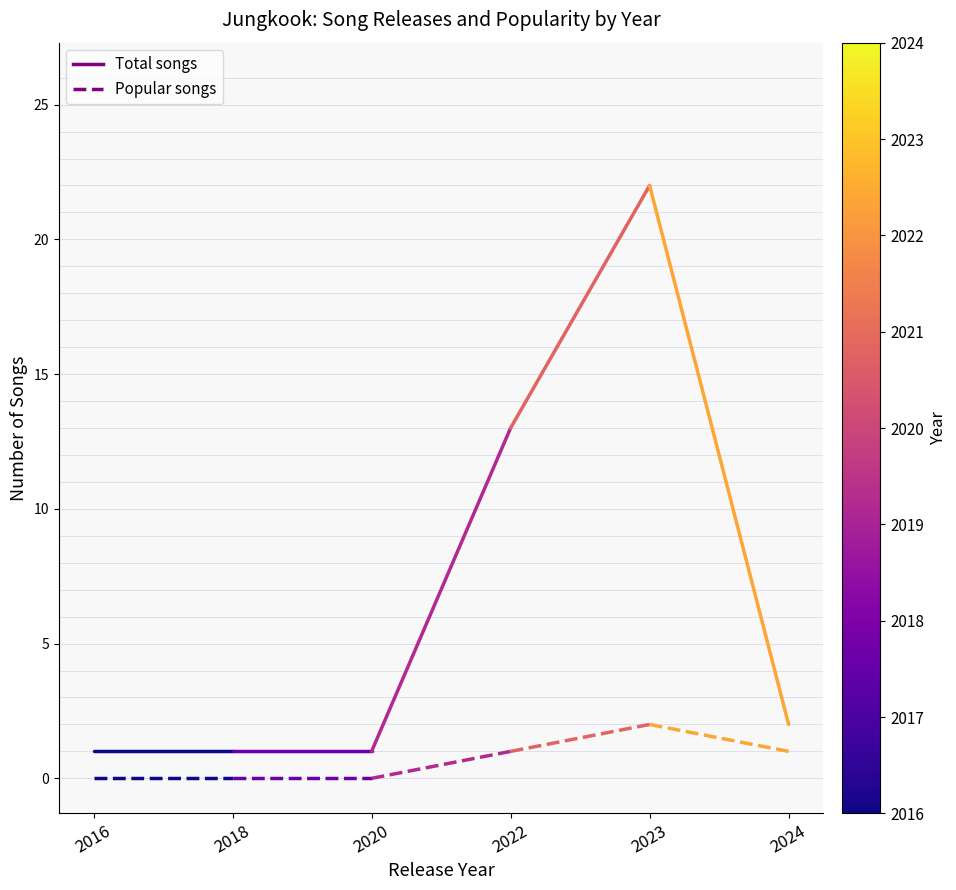

What are all the series names shown in the legend?

Total songs, Popular songs